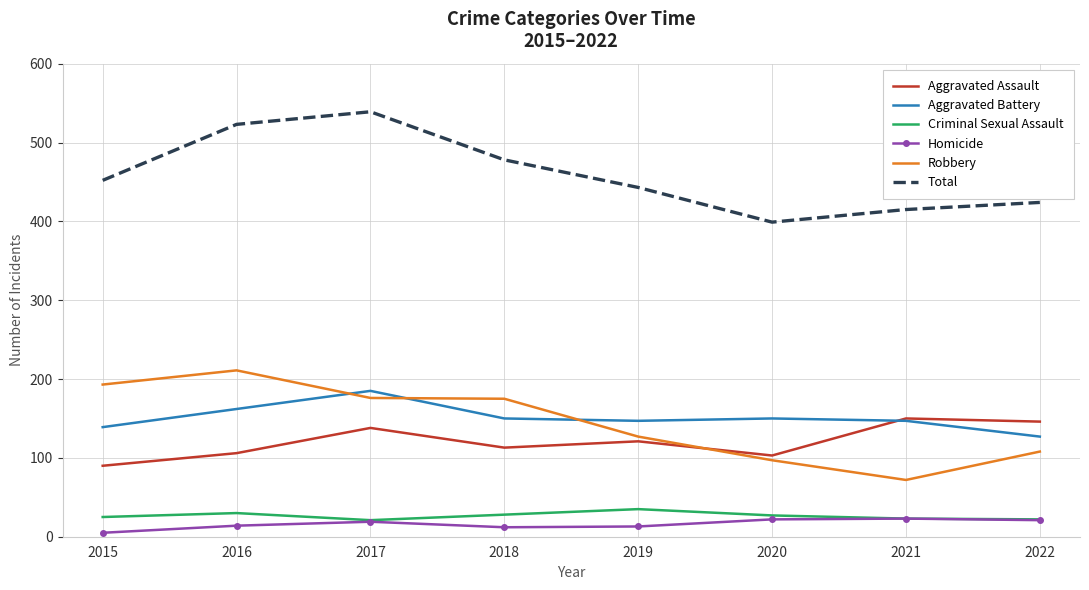

What is the difference between the highest and lowest values at 2022?

403